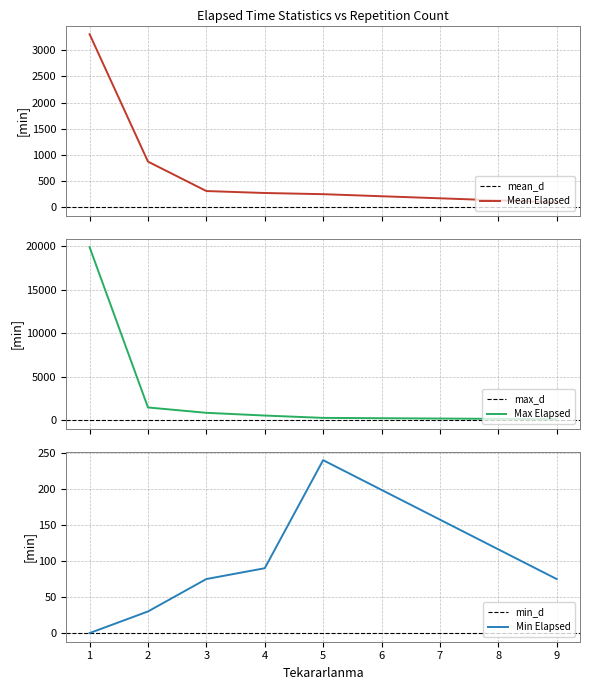

What is the difference between the second highest and second lowest values in the Elapsed_time_max series?

1455.0